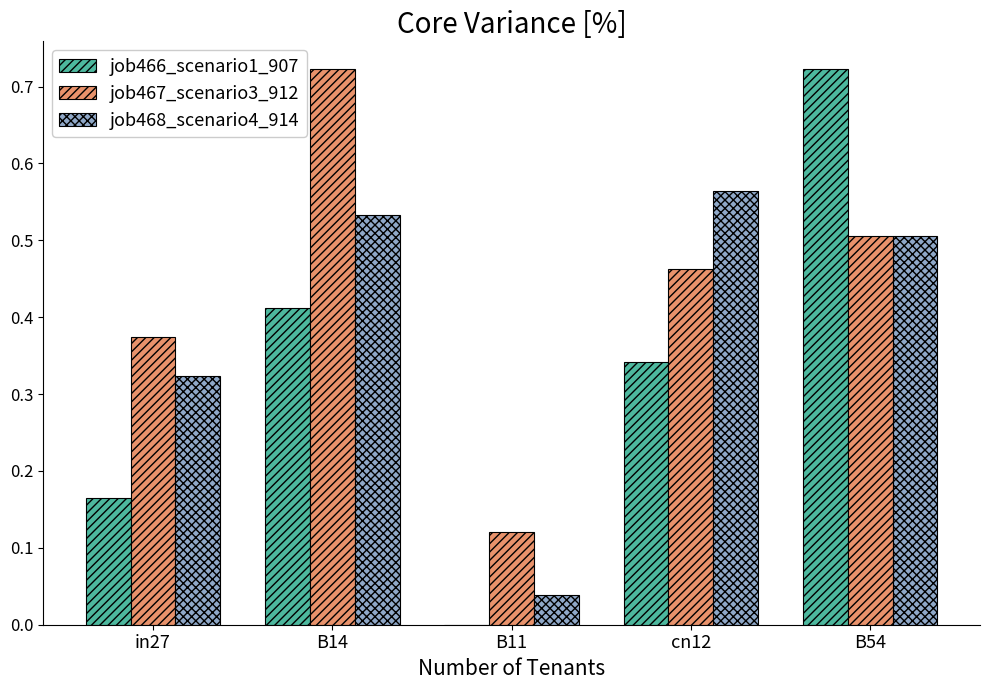

How many groups of bars are there?

5